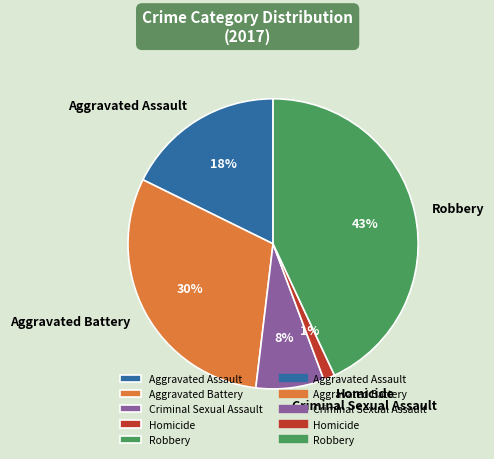

Is there a majority slice in this chart?

No